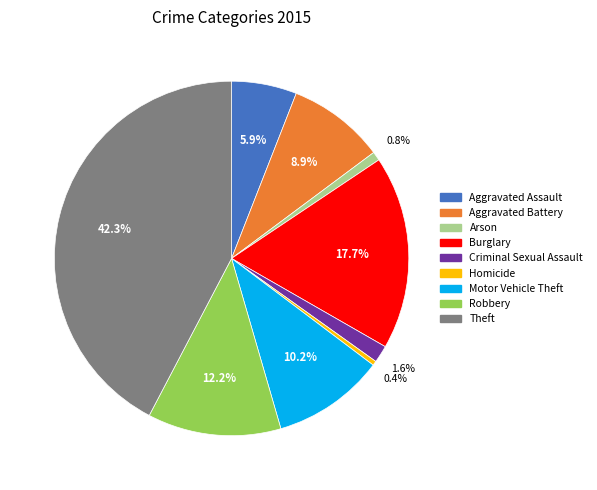

Is it true that Theft is 32% of the pie?

False